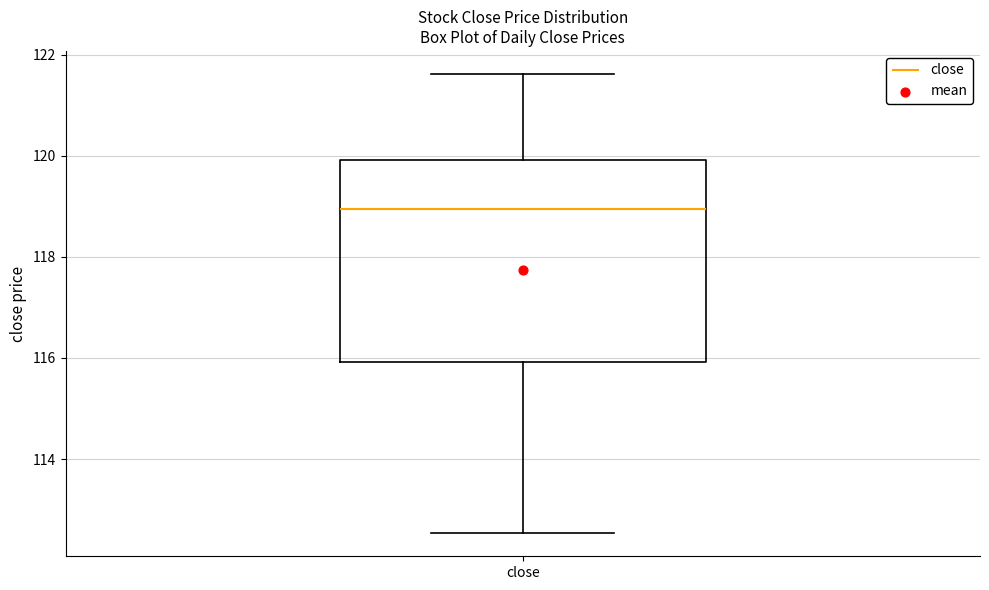

Where does the median line of the box for close sit on the y-axis? The values are not printed on the chart, so give them approximately, as read against the axis.

119.0